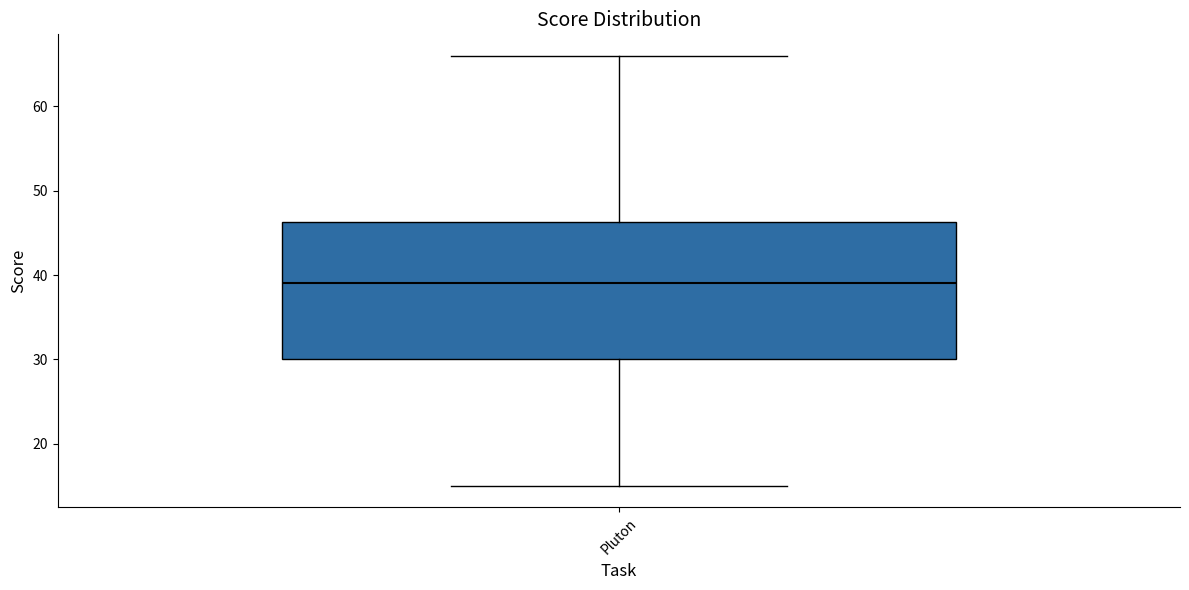

Where is the upper edge of the box for Pluton on the y-axis? The values are not printed on the chart, so give them approximately, as read against the axis.

46